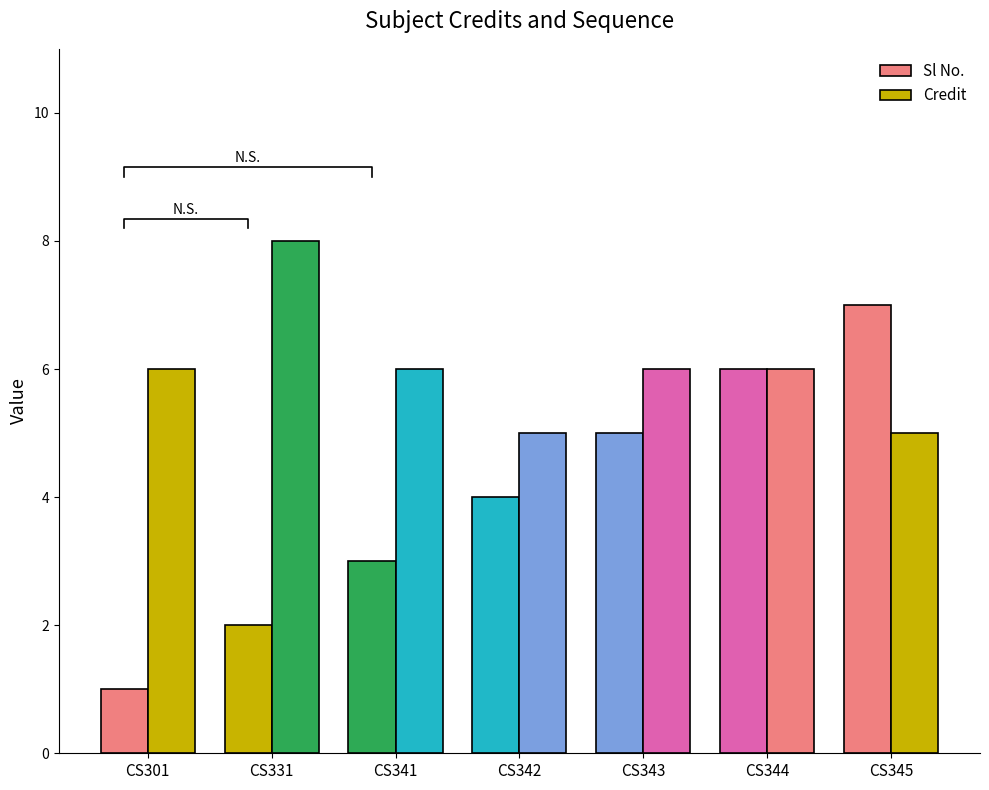

How many values in the Sl No. series exceed 4?

3